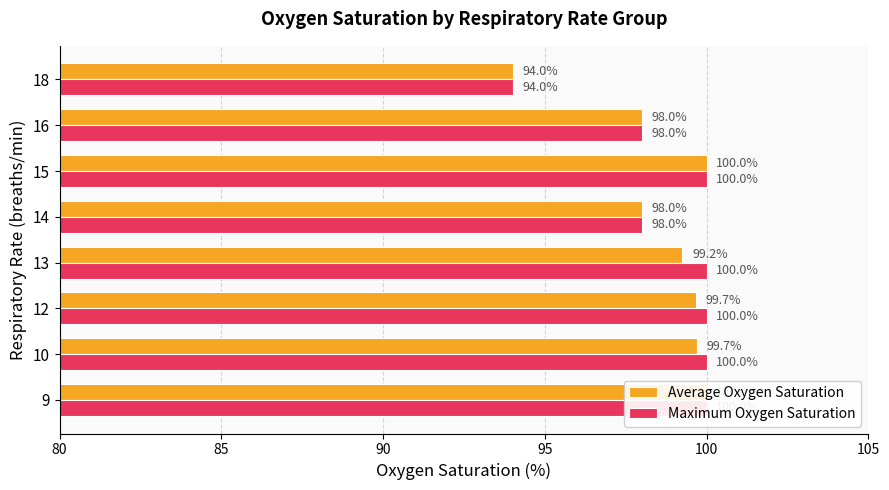

What is the approximate value of Maximum Oxygen Saturation at 12?

100.0